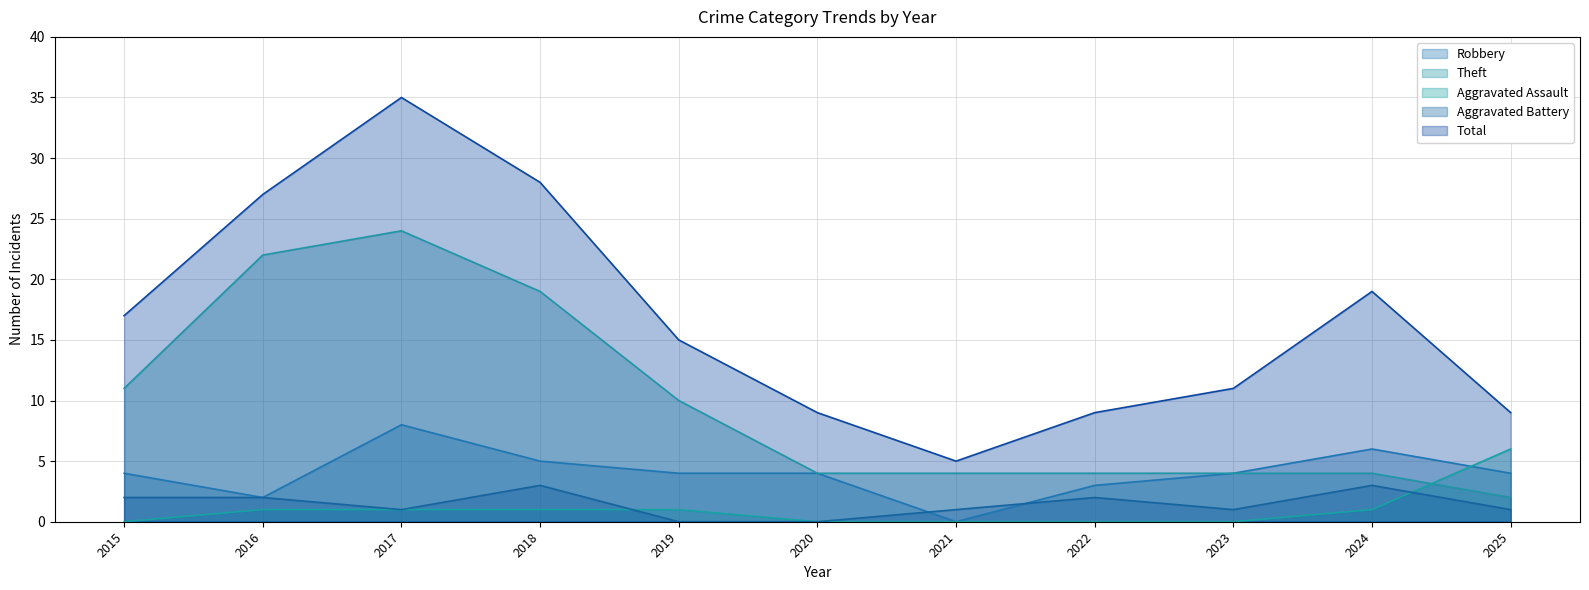

Which series has the widest spread of values?

Total